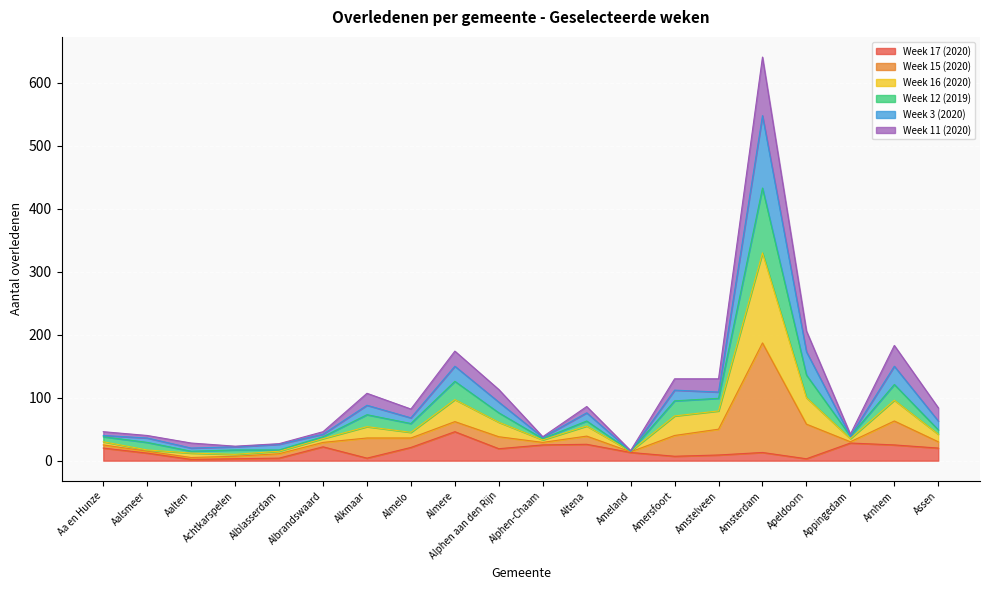

At which category is the sum across all series the highest?

Amsterdam